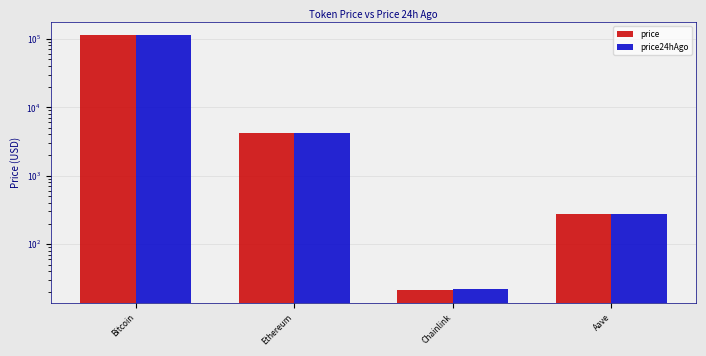

What position from the left is Ethereum?

2